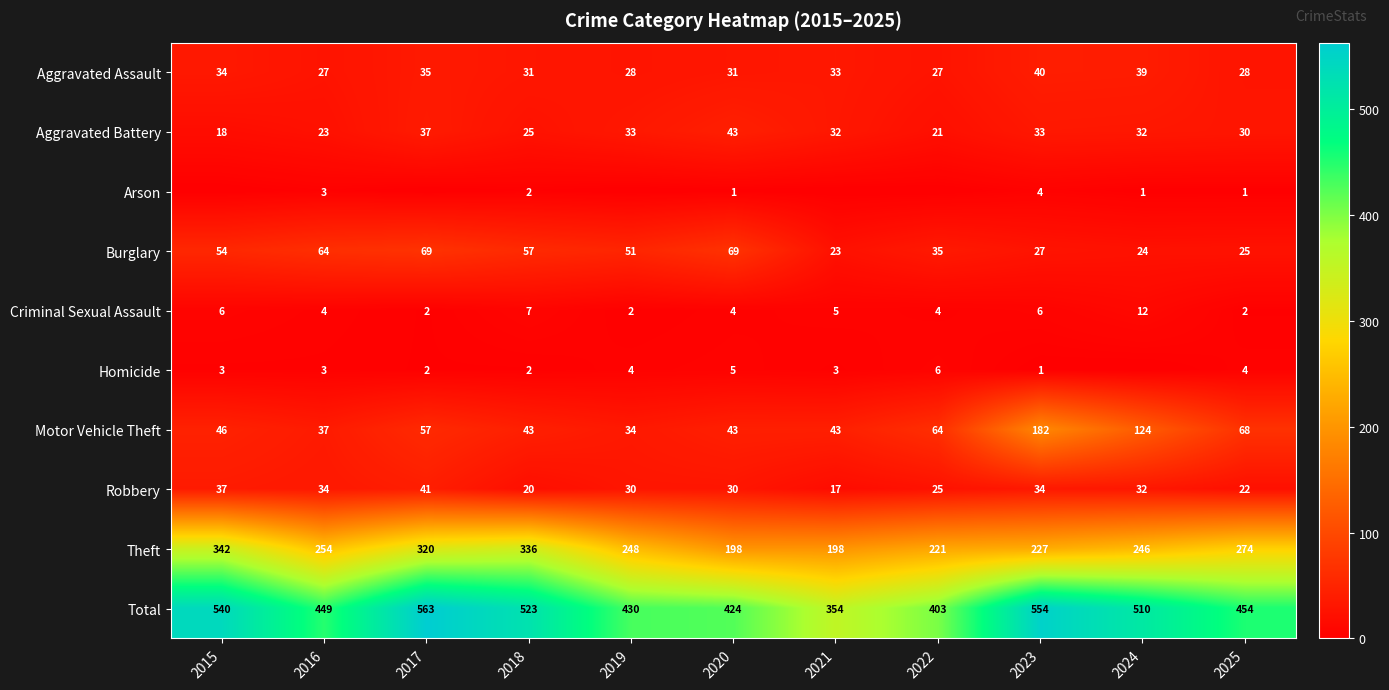

Rank the categories by Total value from highest to lowest.

2017, 2023, 2015, 2018, 2024, 2025, 2016, 2019, 2020, 2022, 2021